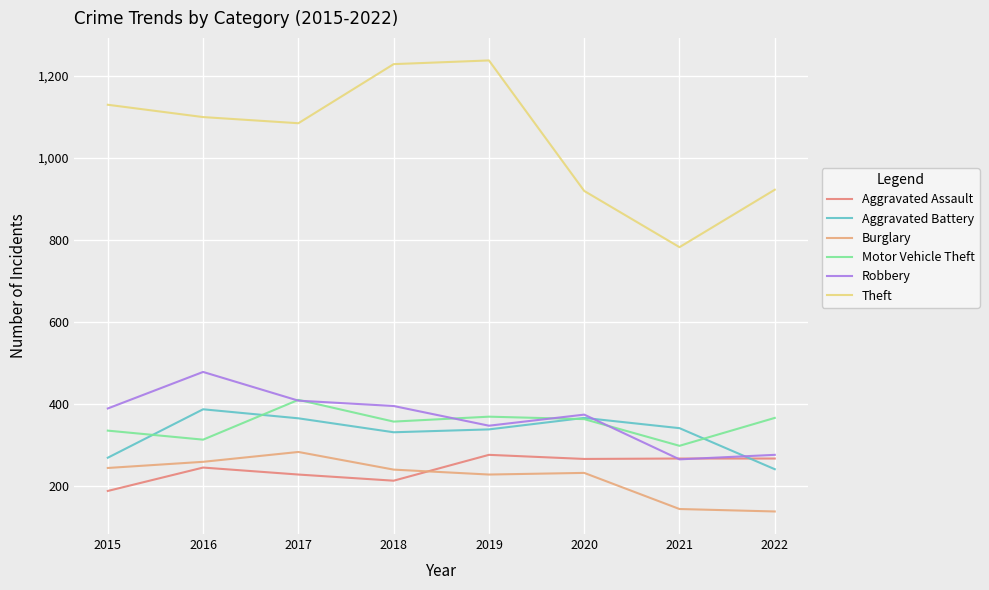

True or false: Robbery has a value of 389 at 2015.

True